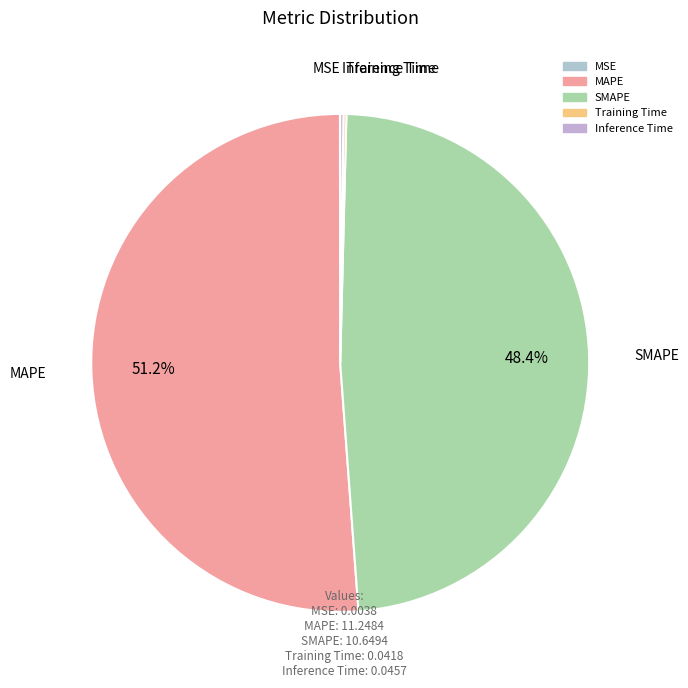

Which slice is the largest?

MAPE